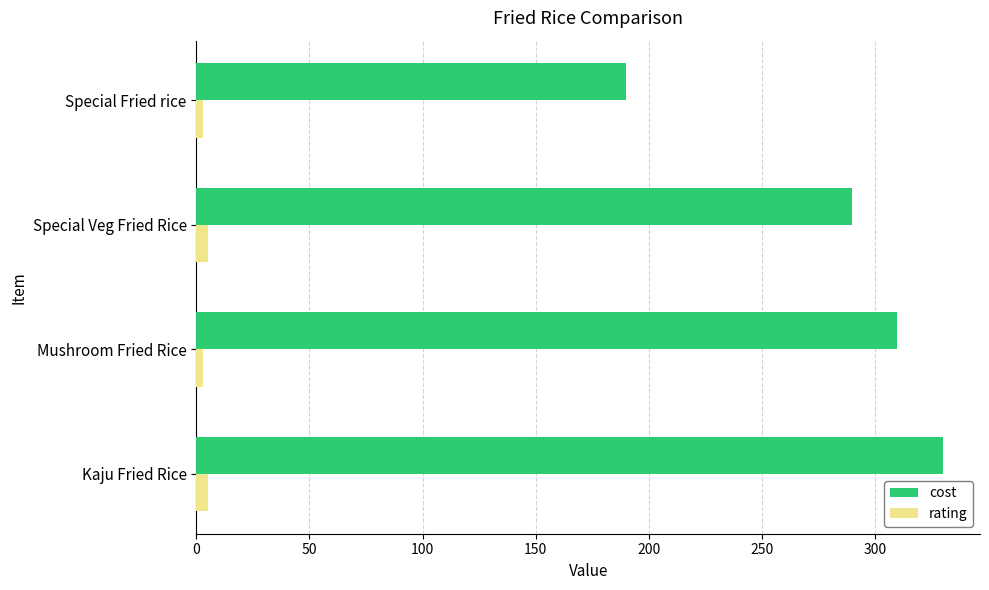

True or false: cost has a value of 92 at Special Fried rice.

False